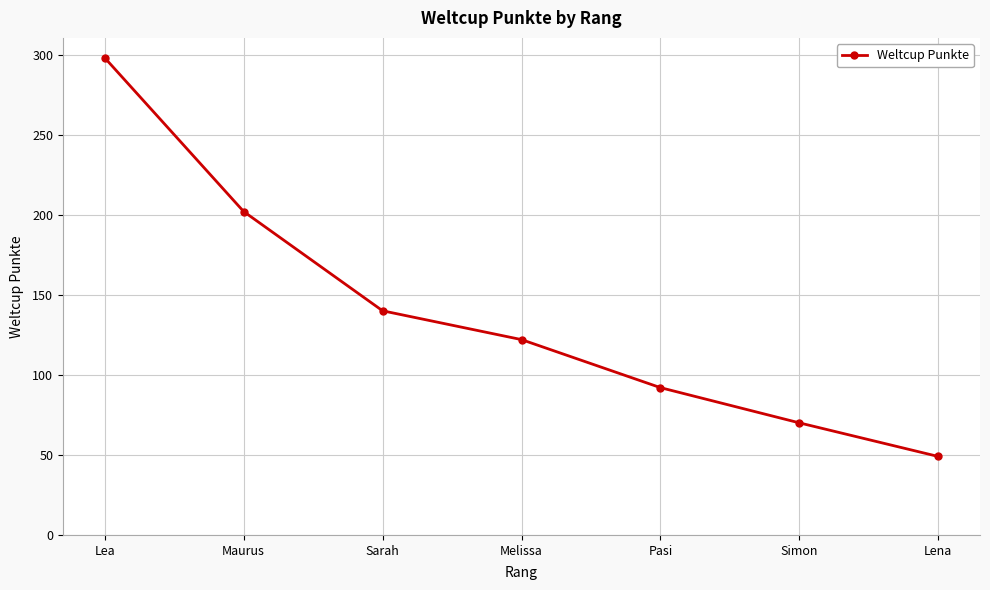

The value at Sarah is 140. True or false?

True